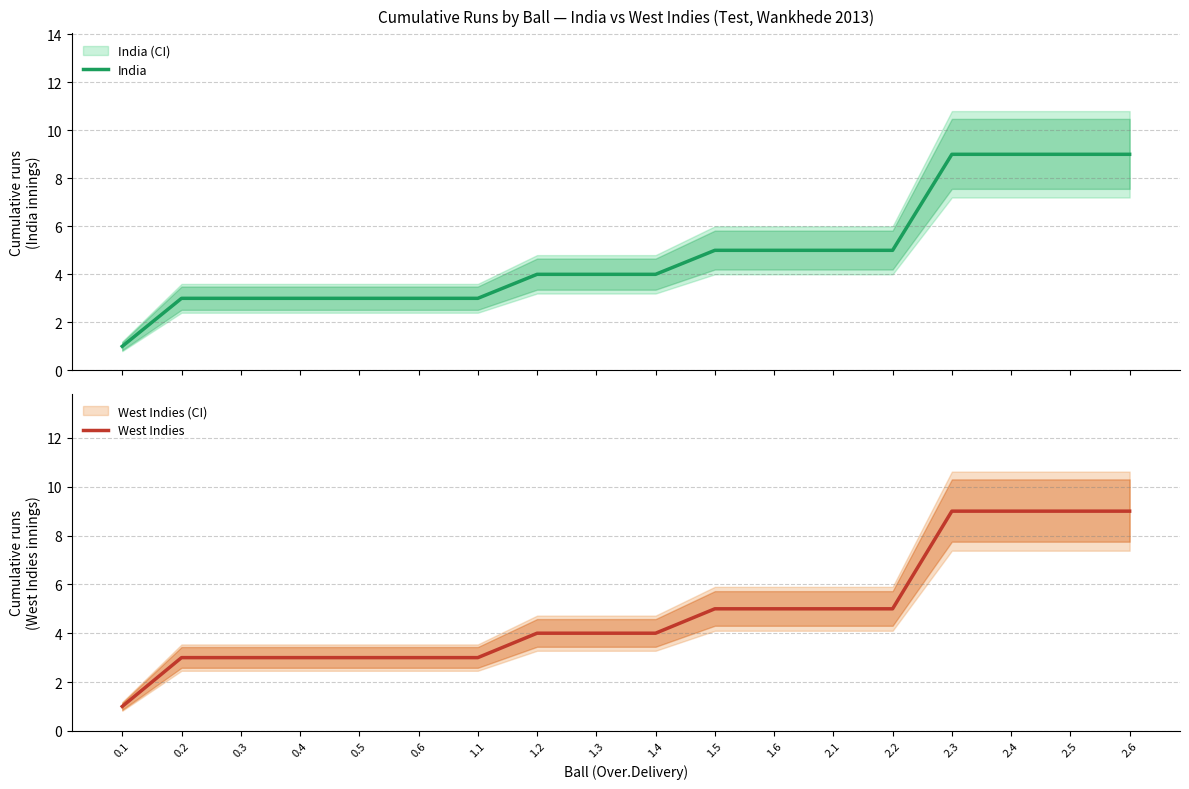

At which label is West Indies closest to 5?

1.5